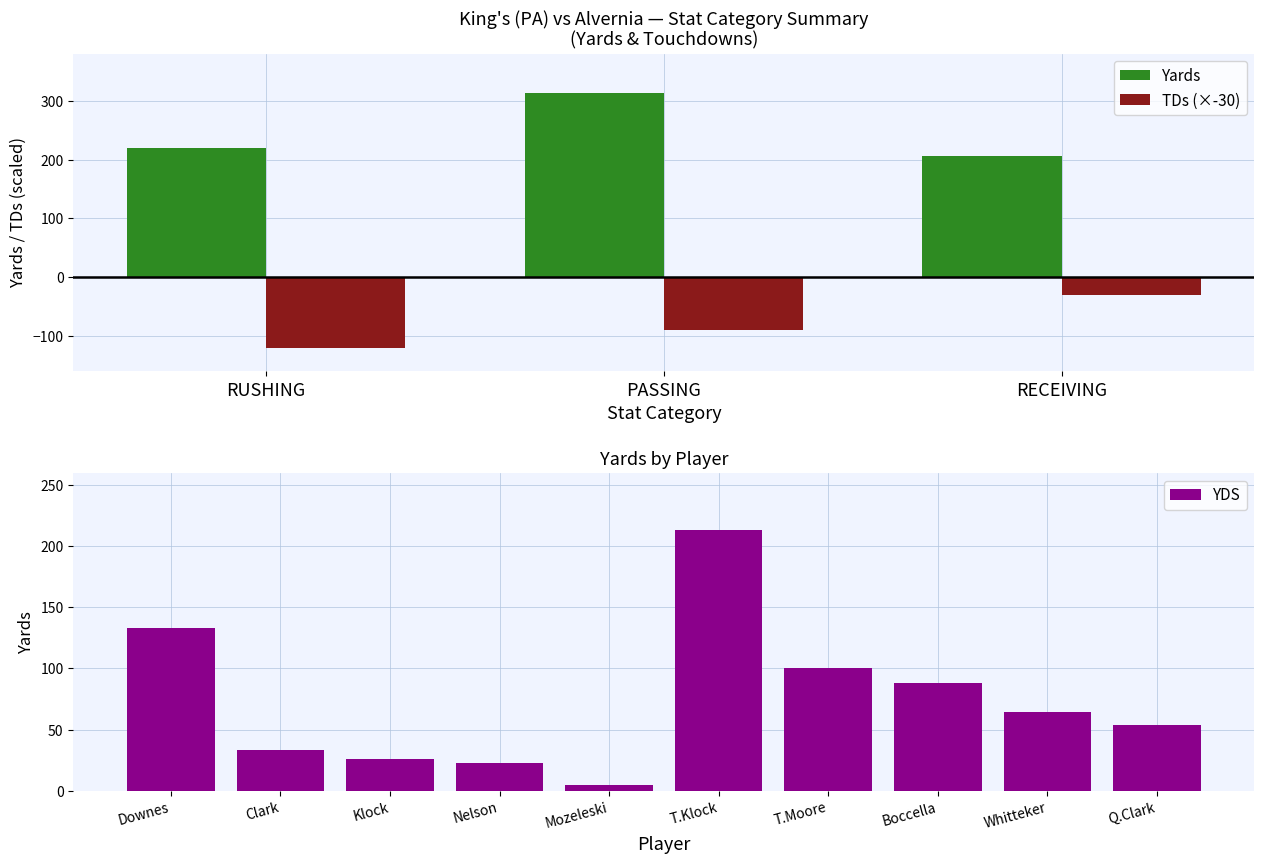

The value of RUSHING at 5 is 3. True or false?

False